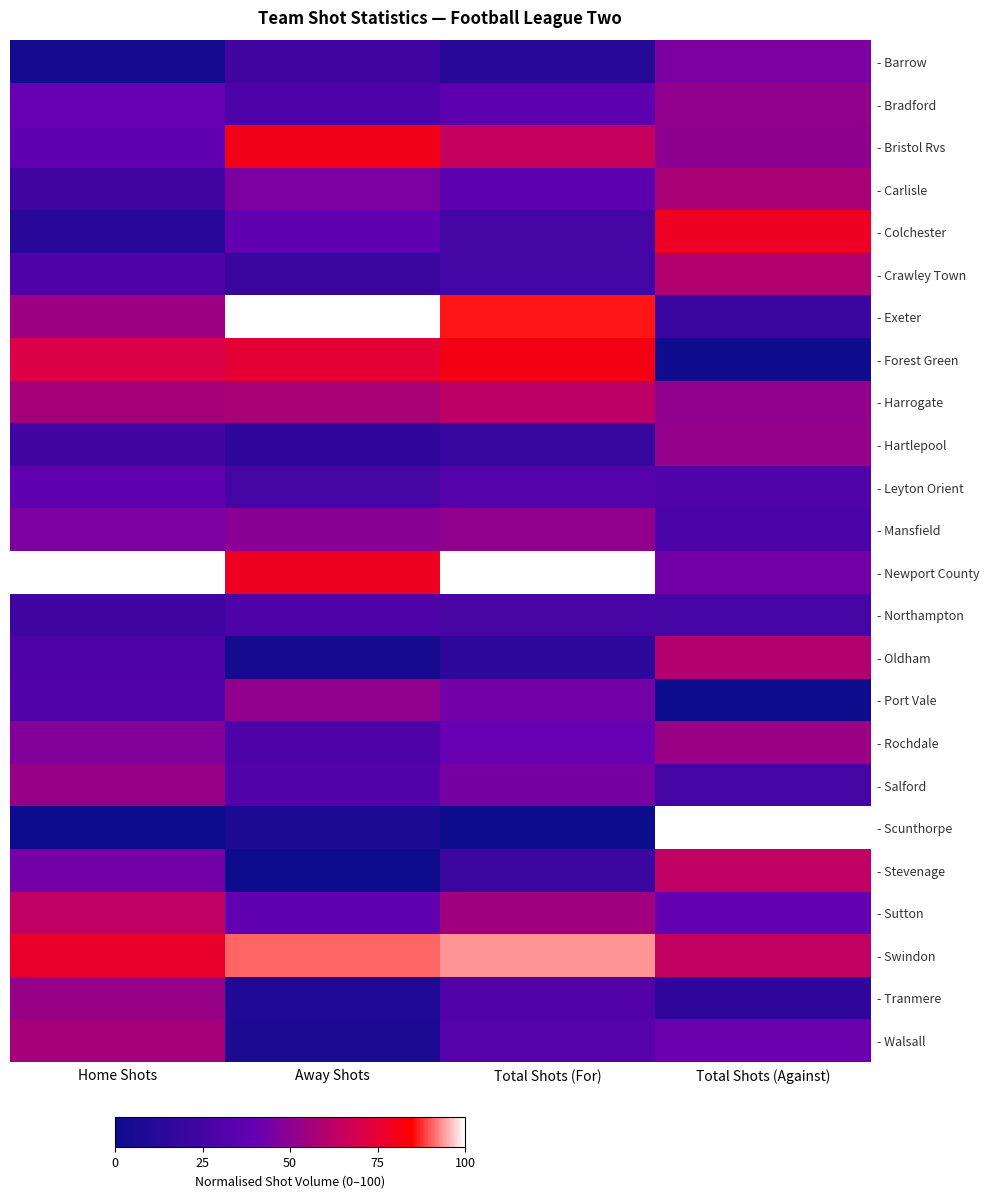

Reading left to right, list all the values displayed in this chart.

- Barrow: Home Shots=3.6	Away Shots=23.6	Total Shots (For)=11.7	Total Shots (Against)=45.6
- Bradford: Home Shots=40.0	Away Shots=29.1	Total Shots (For)=36.2	Total Shots (Against)=51.1
- Bristol Rvs: Home Shots=38.2	Away Shots=80.0	Total Shots (For)=64.9	Total Shots (Against)=50.0
- Carlisle: Home Shots=23.6	Away Shots=45.5	Total Shots (For)=36.2	Total Shots (Against)=57.8
- Colchester: Home Shots=12.7	Away Shots=38.2	Total Shots (For)=25.5	Total Shots (Against)=77.8
- Crawley Town: Home Shots=29.1	Away Shots=20.0	Total Shots (For)=24.5	Total Shots (Against)=60.0
- Exeter: Home Shots=54.5	Away Shots=100.0	Total Shots (For)=86.2	Total Shots (Against)=20.0
- Forest Green: Home Shots=70.9	Away Shots=74.5	Total Shots (For)=80.9	Total Shots (Against)=2.2
- Harrogate: Home Shots=56.4	Away Shots=58.2	Total Shots (For)=62.8	Total Shots (Against)=51.1
- Hartlepool: Home Shots=23.6	Away Shots=16.4	Total Shots (For)=19.1	Total Shots (Against)=52.2
- Leyton Orient: Home Shots=38.2	Away Shots=25.5	Total Shots (For)=33.0	Total Shots (Against)=30.0
- Mansfield: Home Shots=45.5	Away Shots=49.1	Total Shots (For)=51.1	Total Shots (Against)=27.8
- Newport County: Home Shots=100.0	Away Shots=78.2	Total Shots (For)=100.0	Total Shots (Against)=43.3
- Northampton: Home Shots=23.6	Away Shots=29.1	Total Shots (For)=26.6	Total Shots (Against)=25.6
- Oldham: Home Shots=29.1	Away Shots=3.6	Total Shots (For)=14.9	Total Shots (Against)=60.0
- Port Vale: Home Shots=30.9	Away Shots=50.9	Total Shots (For)=43.6	Total Shots (Against)=0.0
- Rochdale: Home Shots=47.3	Away Shots=29.1	Total Shots (For)=40.4	Total Shots (Against)=53.3
- Salford: Home Shots=52.7	Away Shots=30.9	Total Shots (For)=44.7	Total Shots (Against)=25.6
- Scunthorpe: Home Shots=0.0	Away Shots=7.3	Total Shots (For)=0.0	Total Shots (Against)=100.0
- Stevenage: Home Shots=43.6	Away Shots=0.0	Total Shots (For)=21.3	Total Shots (Against)=63.3
- Sutton: Home Shots=63.6	Away Shots=38.2	Total Shots (For)=55.3	Total Shots (Against)=38.9
- Swindon: Home Shots=76.4	Away Shots=90.9	Total Shots (For)=93.6	Total Shots (Against)=64.4
- Tranmere: Home Shots=52.7	Away Shots=9.1	Total Shots (For)=31.9	Total Shots (Against)=15.6
- Walsall: Home Shots=56.4	Away Shots=7.3	Total Shots (For)=33.0	Total Shots (Against)=41.1